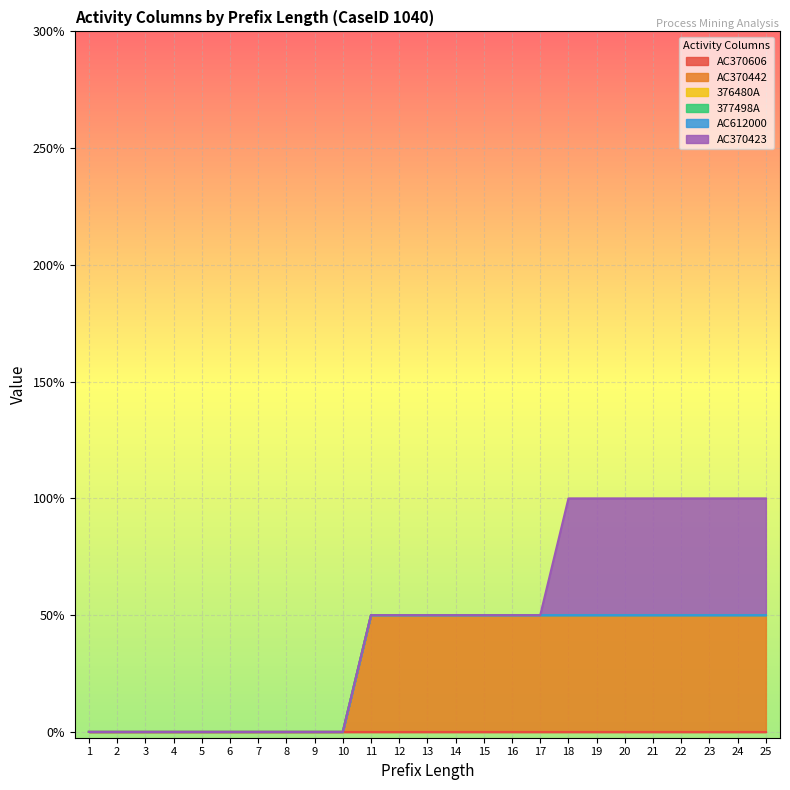

At how many categories does at least one series exceed 0?

15